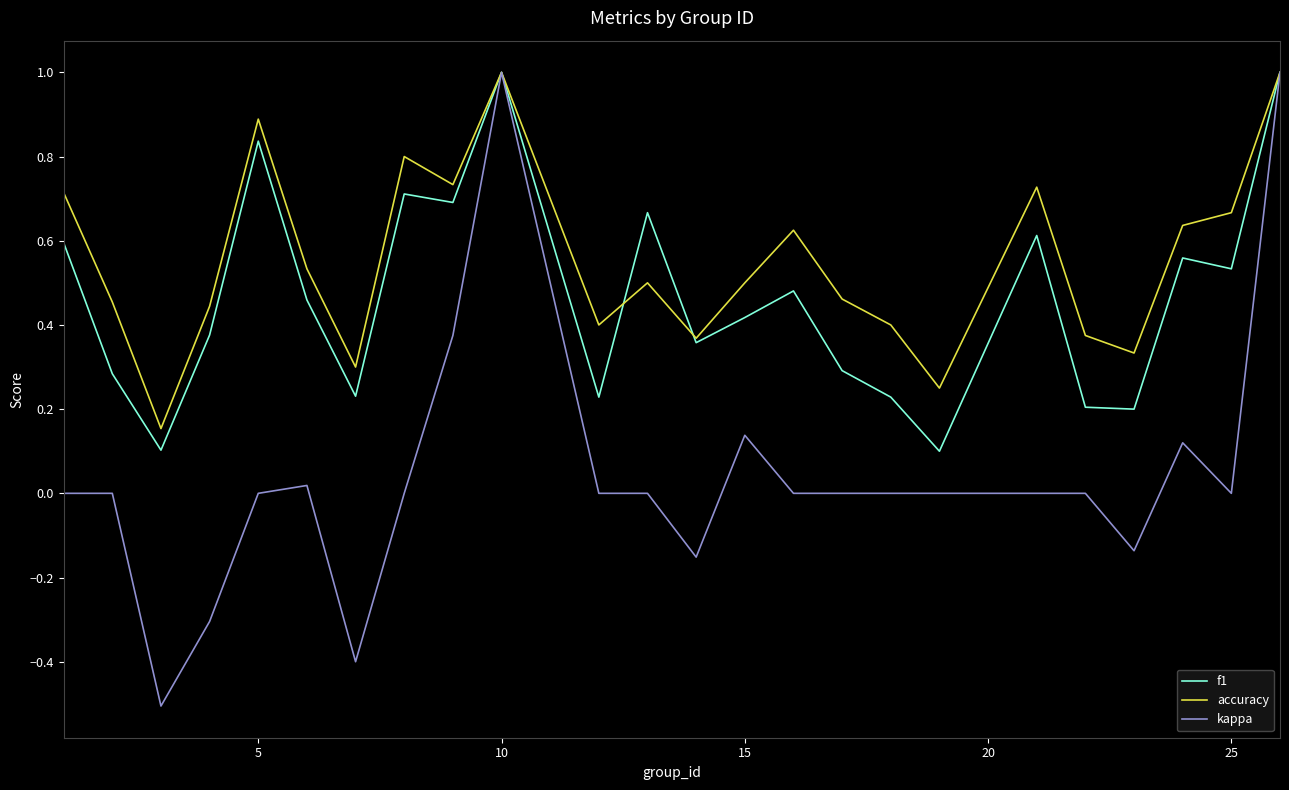

How many lines are shown in the chart?

3